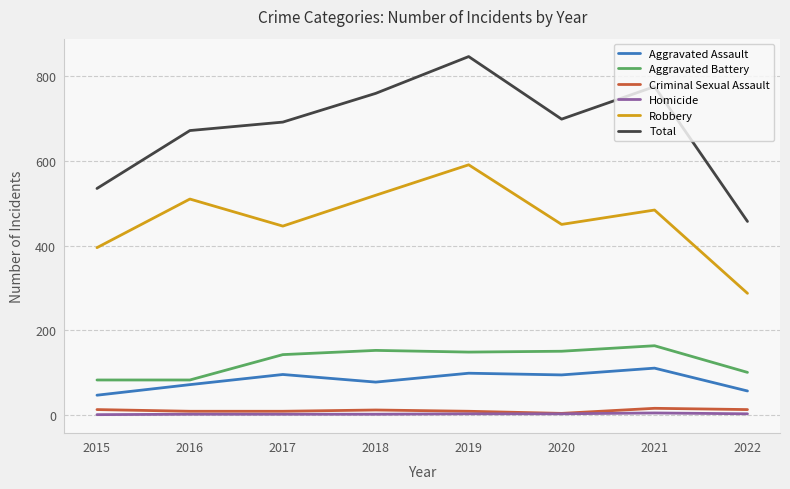

Which series has the largest range (max minus min)?

Total